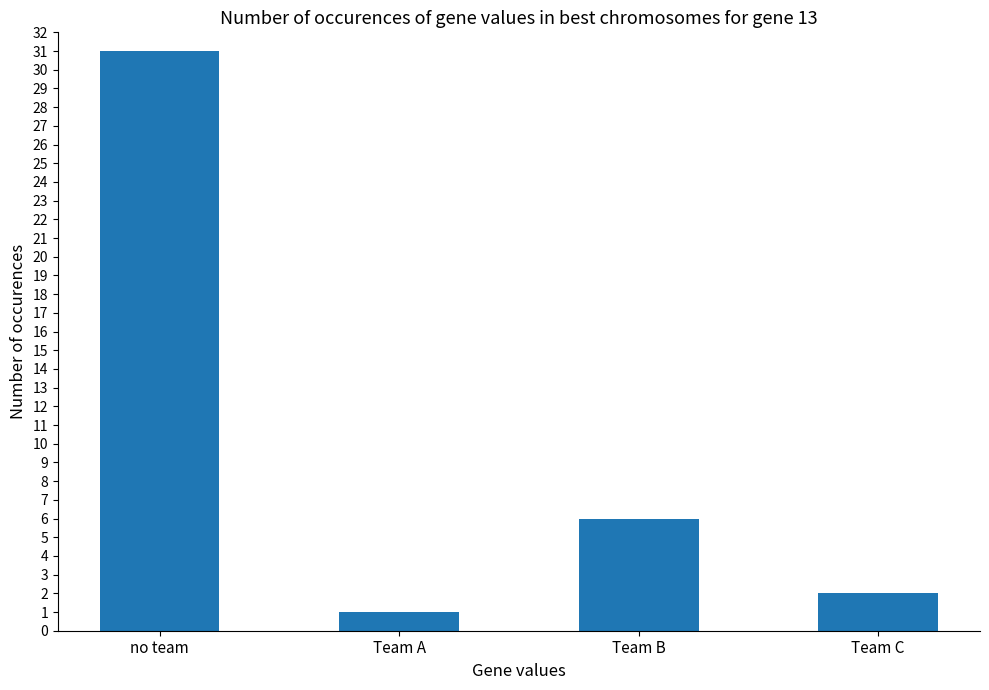

At which label does the data first exceed 6?

no team